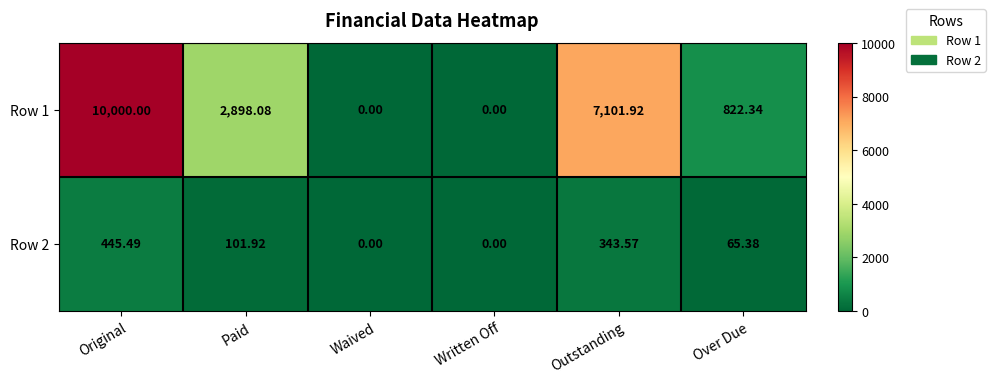

At which label is Row 1 closest to 5000?

Paid